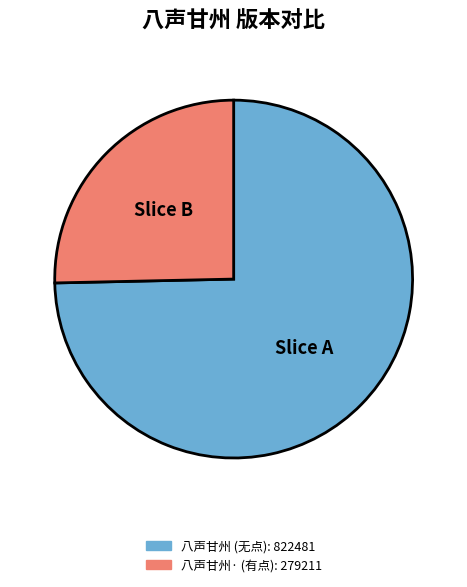

Count the number of slices in the pie.

2